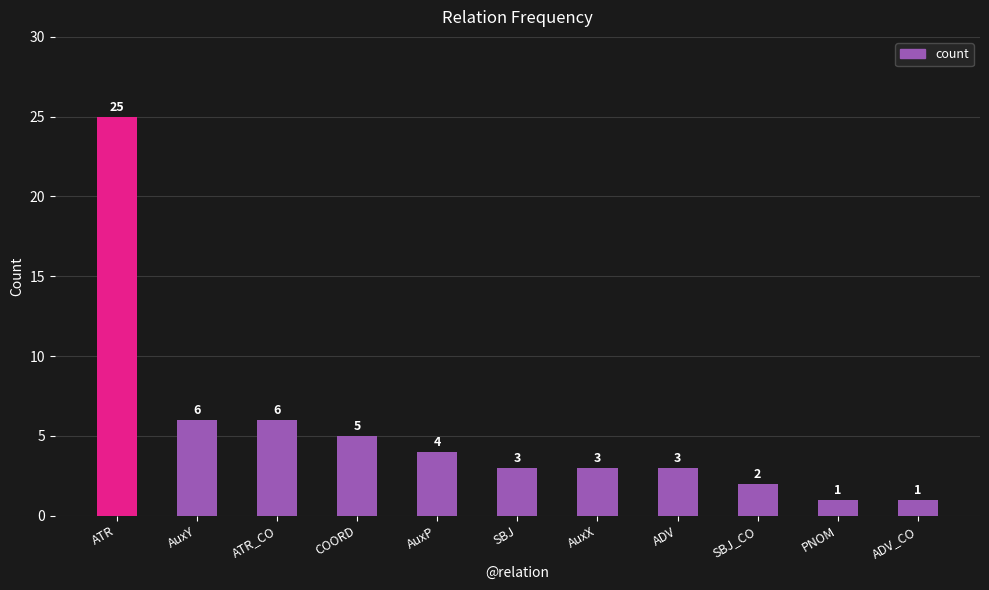

Reading right to left, extract all data points from this chart.

ADV_CO=1	PNOM=1	SBJ_CO=2	ADV=3	AuxX=3	SBJ=3	AuxP=4	COORD=5	ATR_CO=6	AuxY=6	ATR=25